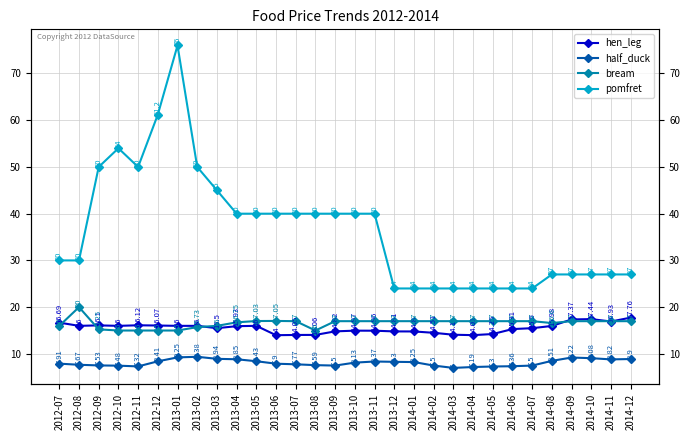

Where is half_duck nearest to the value 8?

2012-07